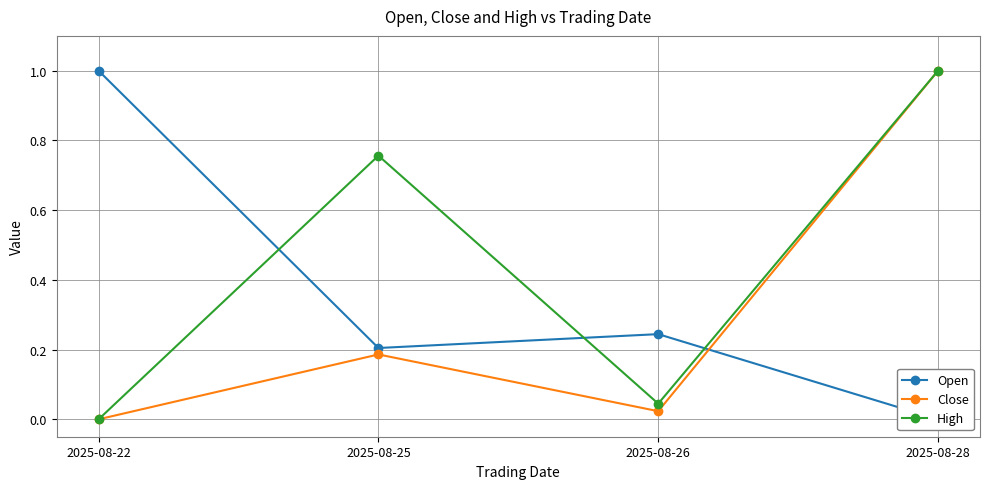

Does the chart display data point markers on the line(s)?

Yes